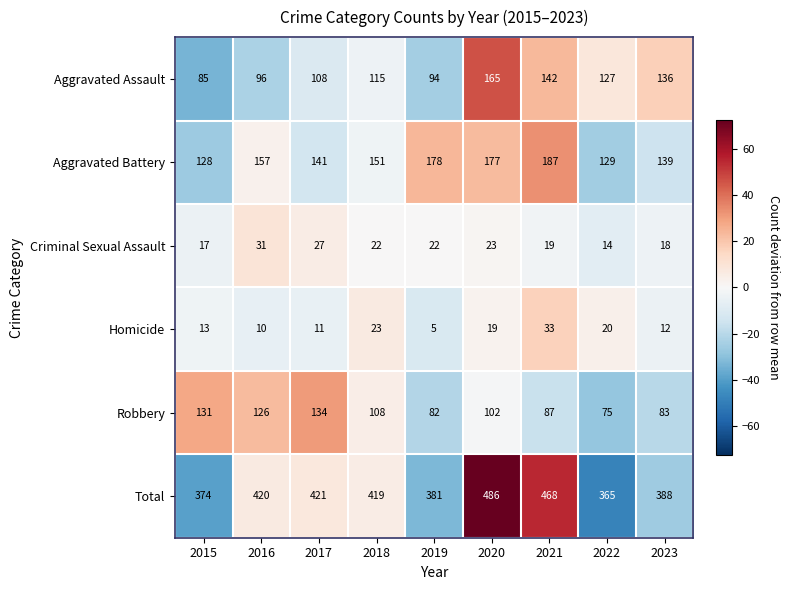

Between 2021 and 2022, which series saw the biggest shift?

Total